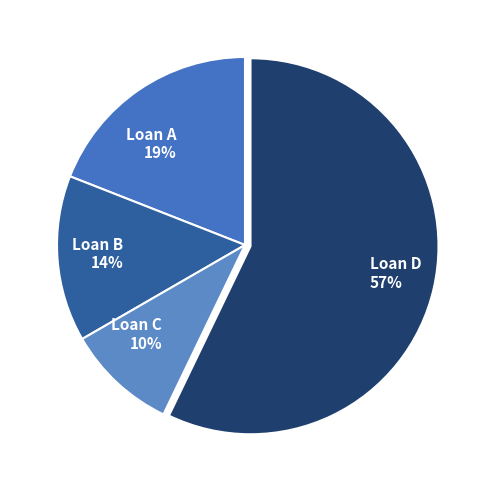

The Loan D slice represents 51% of the pie. True or false?

False